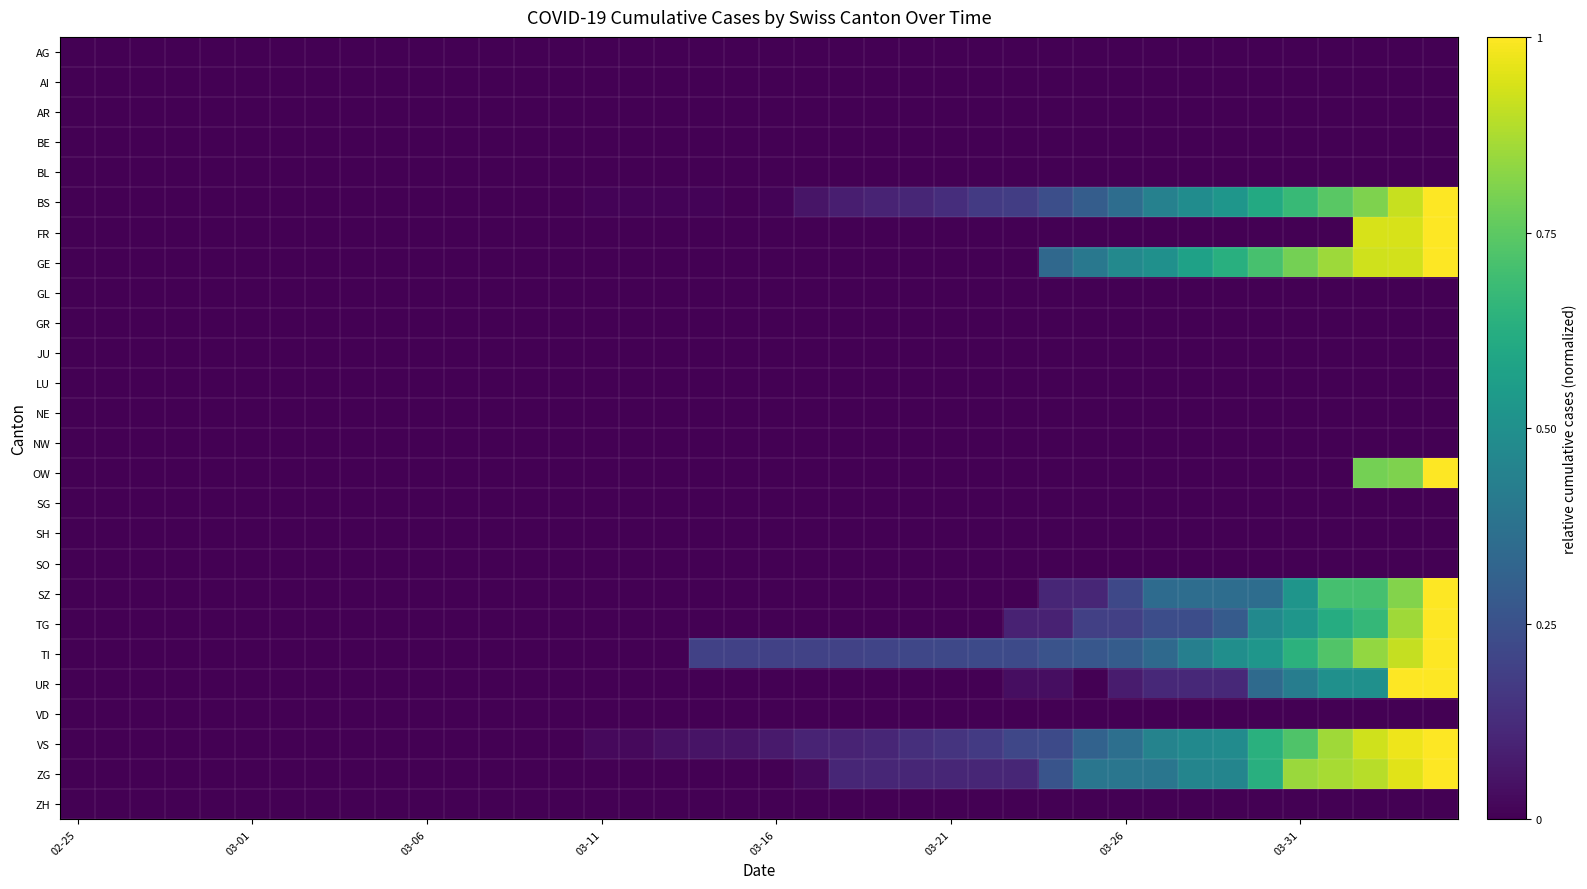

How many series are shown in this chart?

26